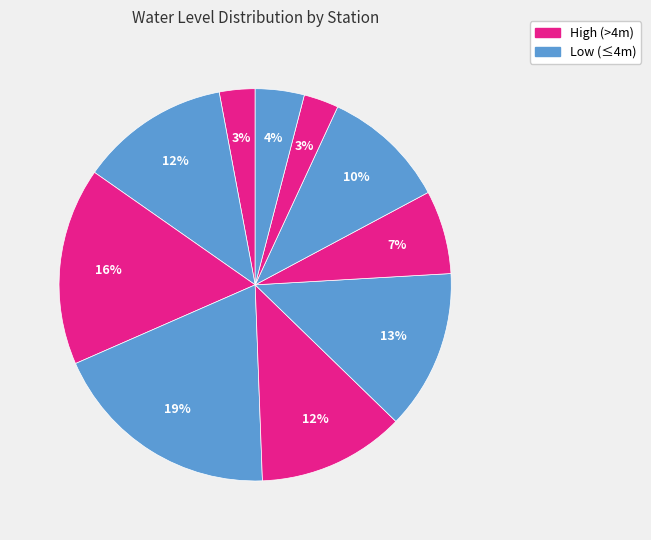

How many segments does this pie chart have?

10